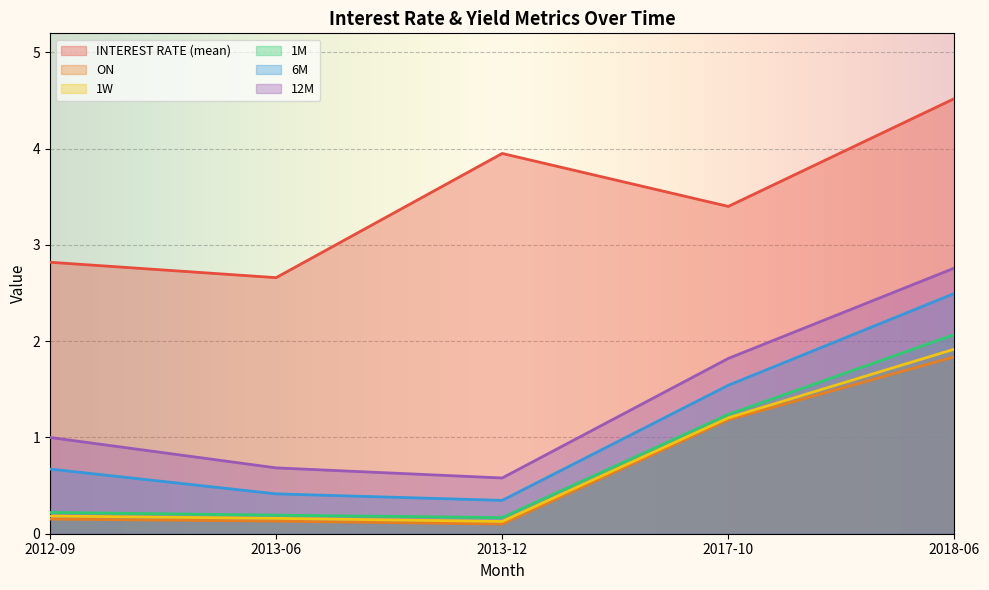

True or false: 6M and INTEREST RATE (mean) cross at least once.

False